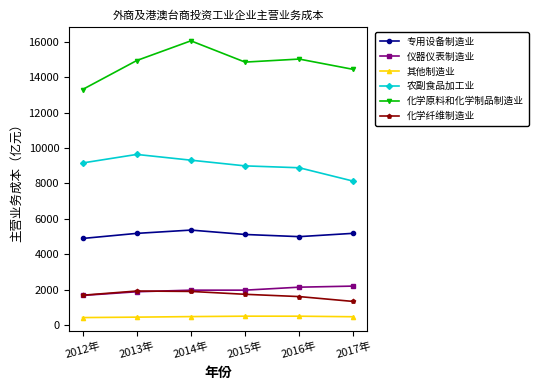

At which category does the chart reach its peak across all series?

2014年